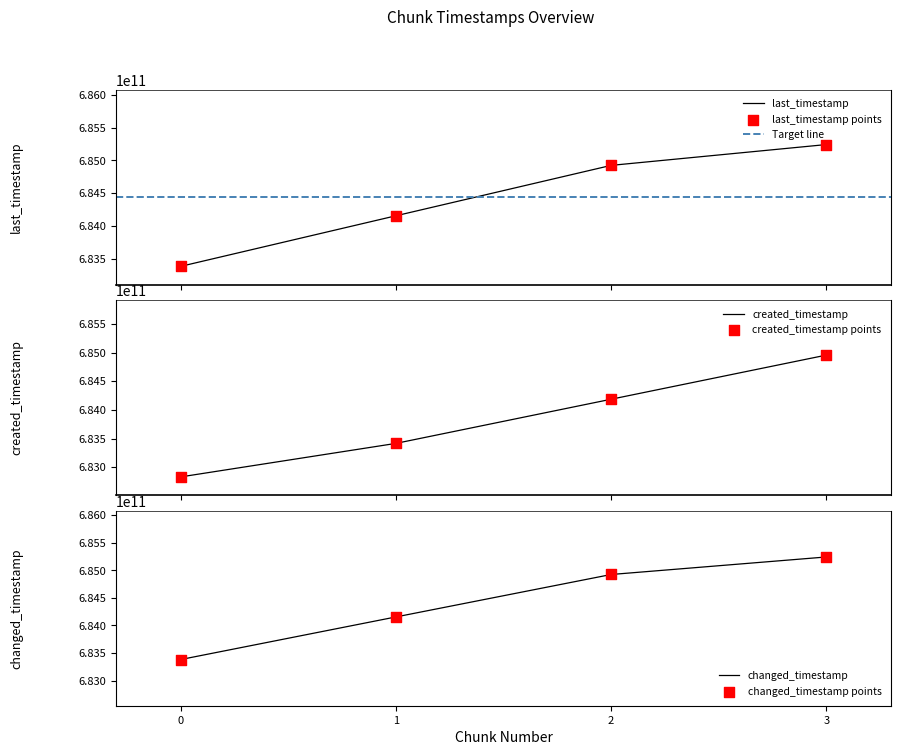

What is the total value across all series at 1?

2735136459122